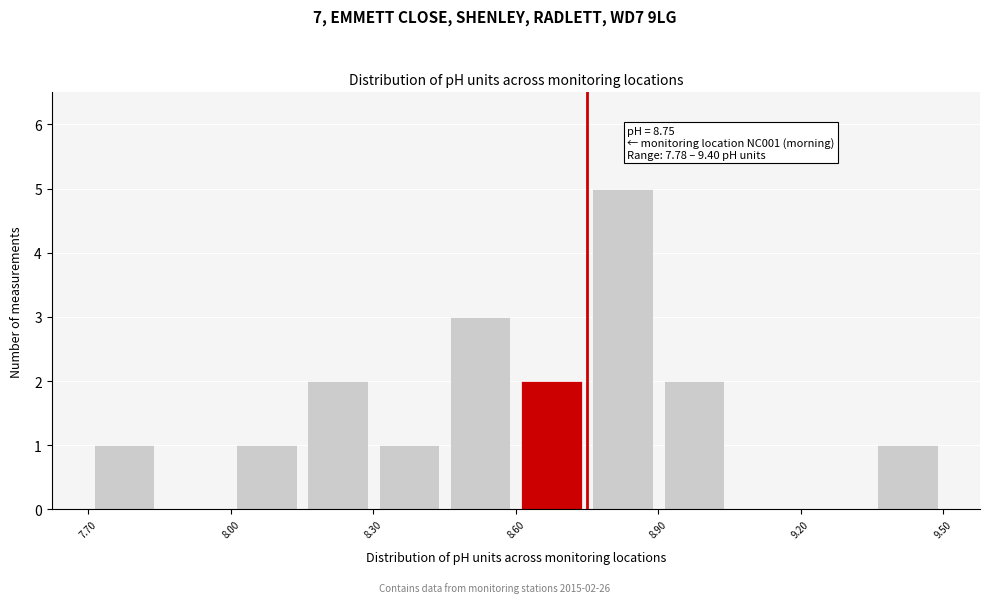

Read against the x-axis, roughly where is the centre of the tallest bar?

8.85